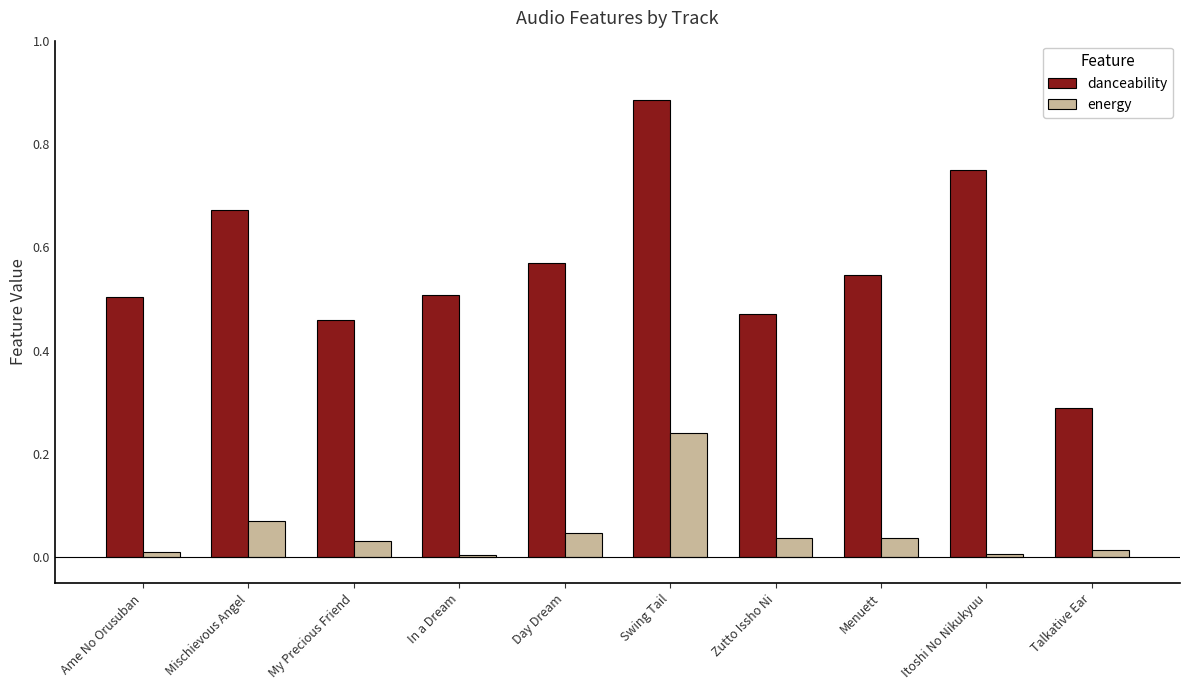

What is the sum of all danceability values?

5.7